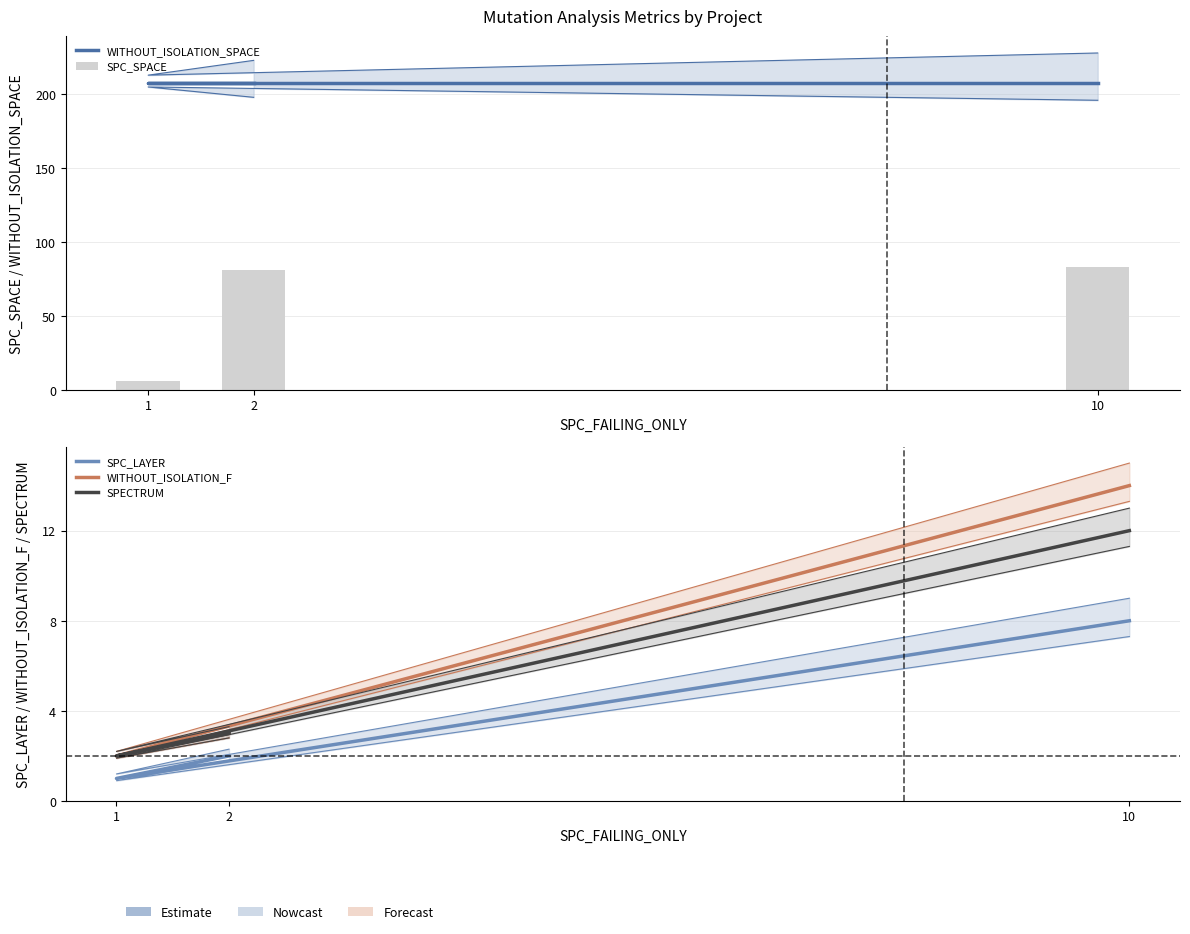

What is the label of the 1st bar from the right?

10